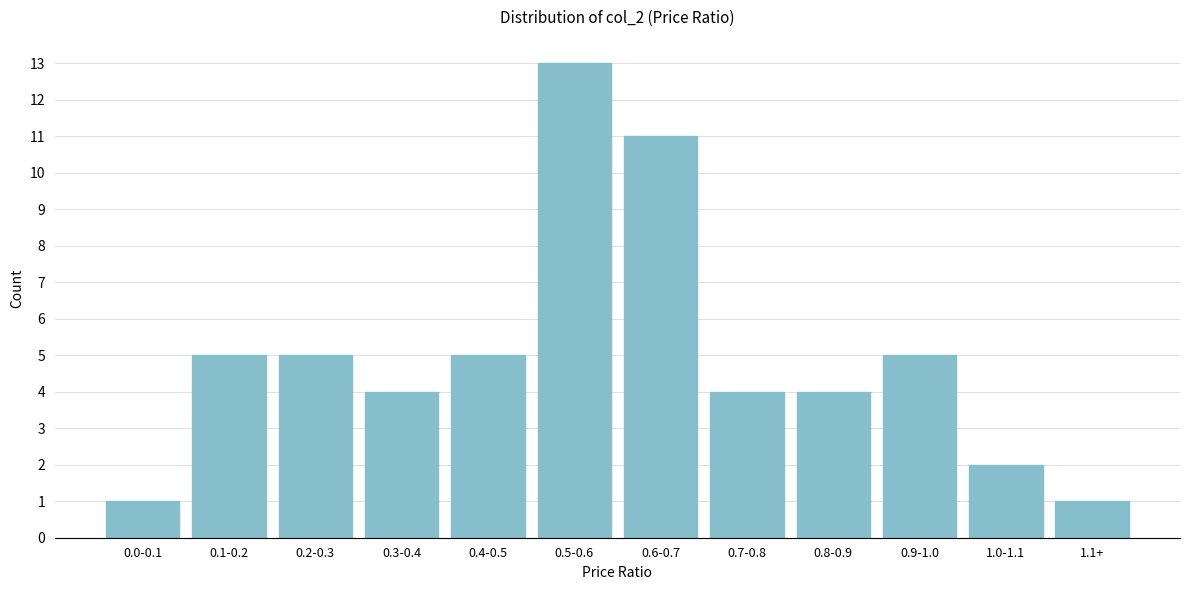

Reading left to right, transcribe all the data shown in this chart.

0.0-0.1=1	0.1-0.2=5	0.2-0.3=5	0.3-0.4=4	0.4-0.5=5	0.5-0.6=13	0.6-0.7=11	0.7-0.8=4	0.8-0.9=4	0.9-1.0=5	1.0-1.1=2	1.1+=1